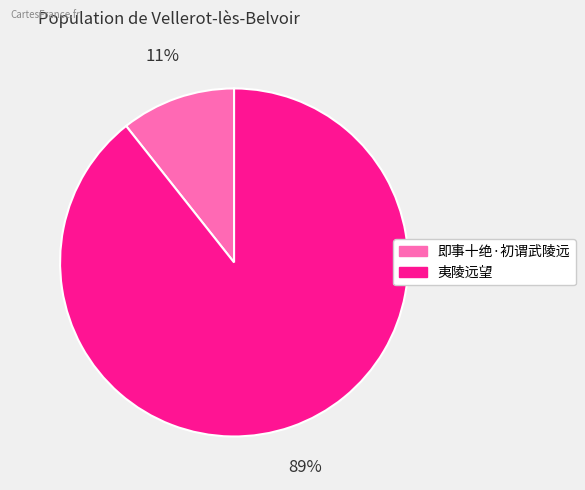

Is it true that 即事十绝·初谓武陵远 is 25% of the pie?

False